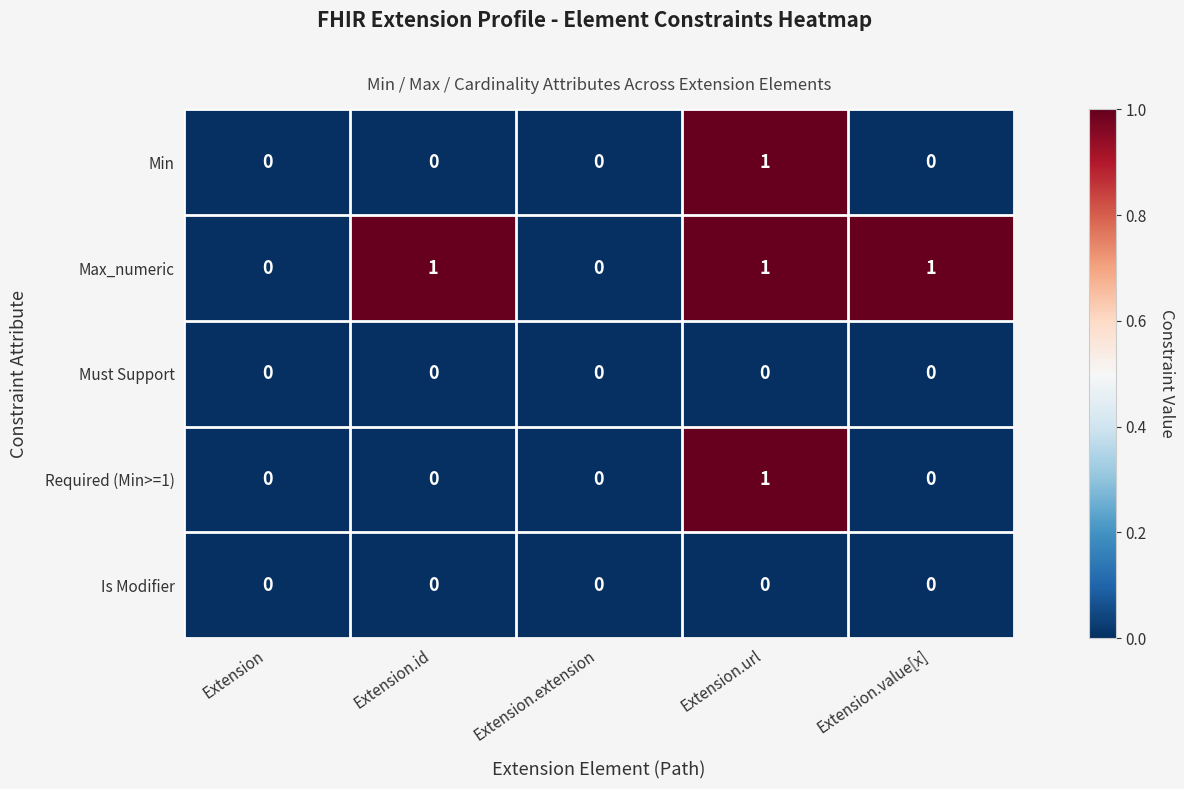

How many series are shown in this chart?

5